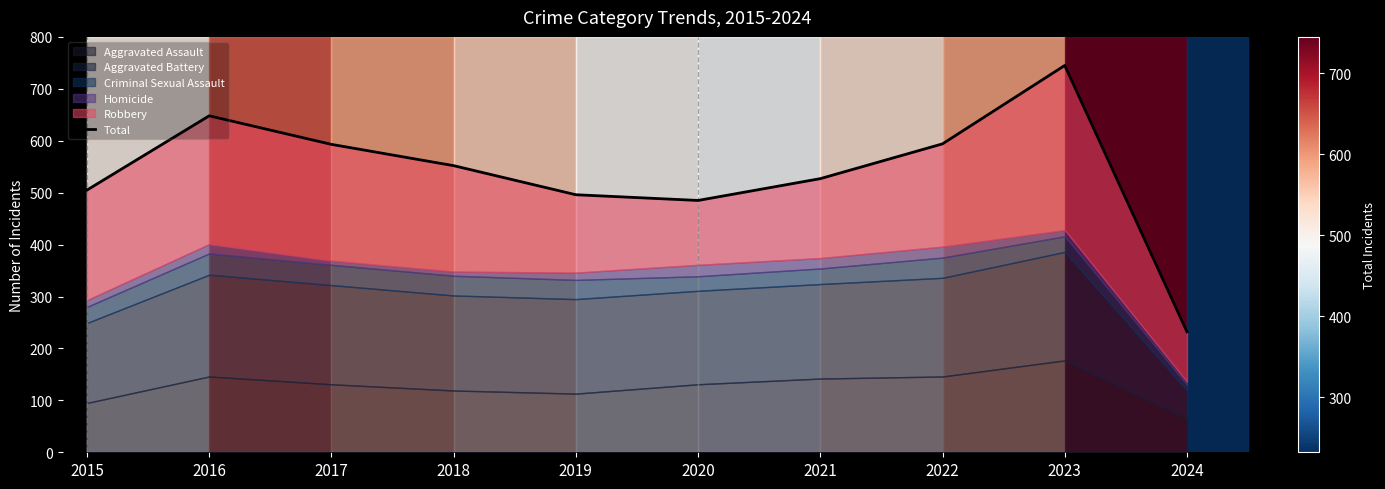

At which label does the data first exceed 552?

2016